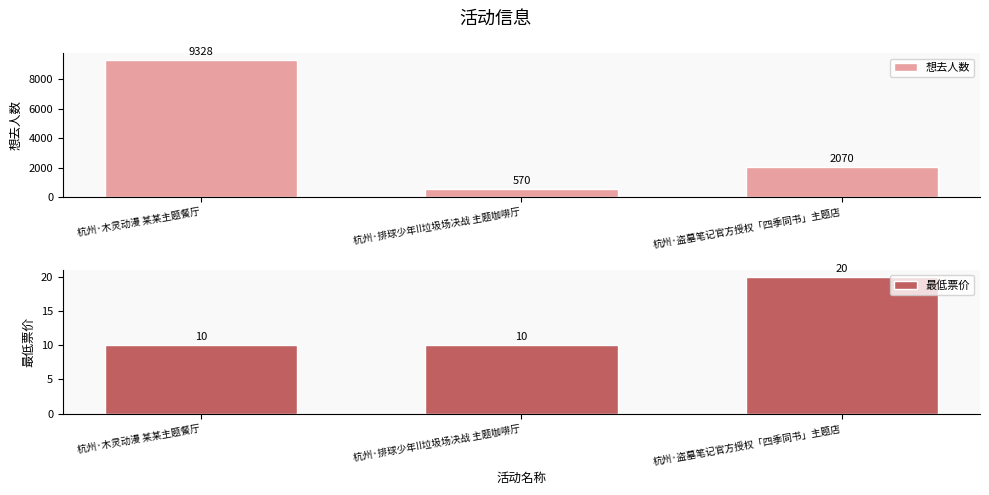

Is it true that 想去人数 equals 3242 at 杭州·盗墓笔记官方授权「四季同书」主题店?

False